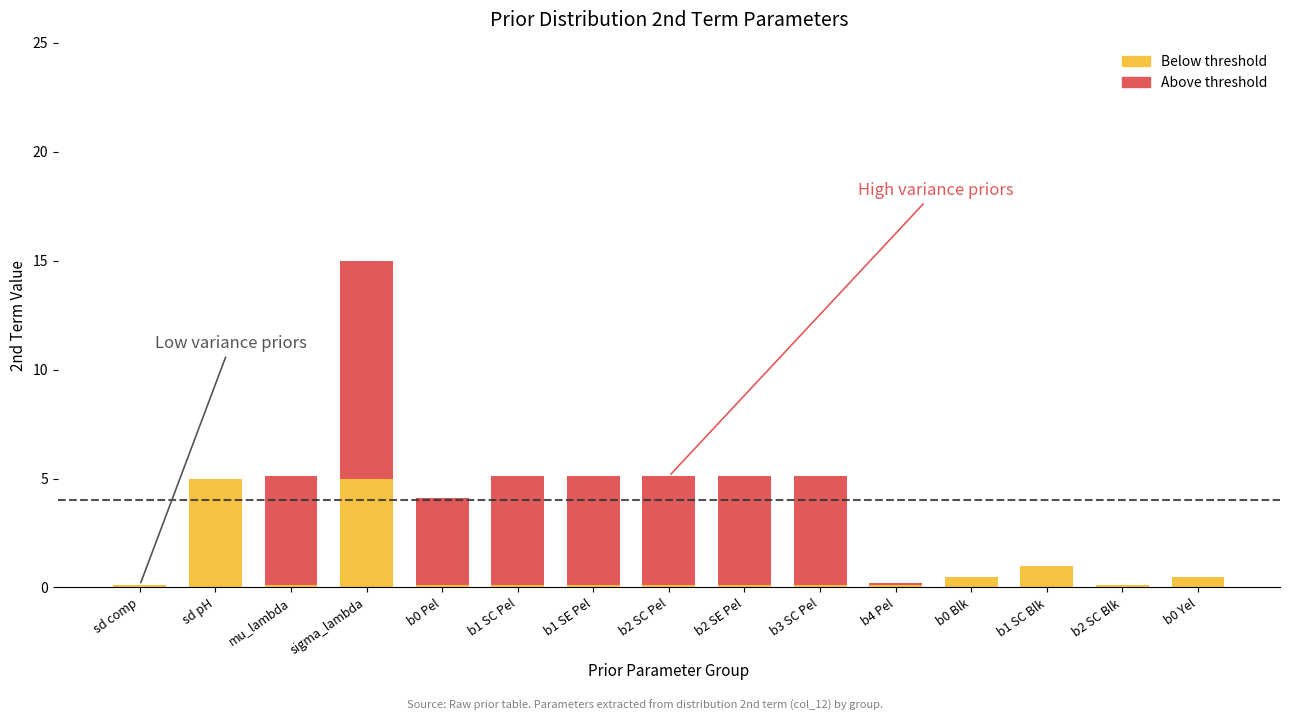

At which category is the sum across all series the highest?

sigma_lambda